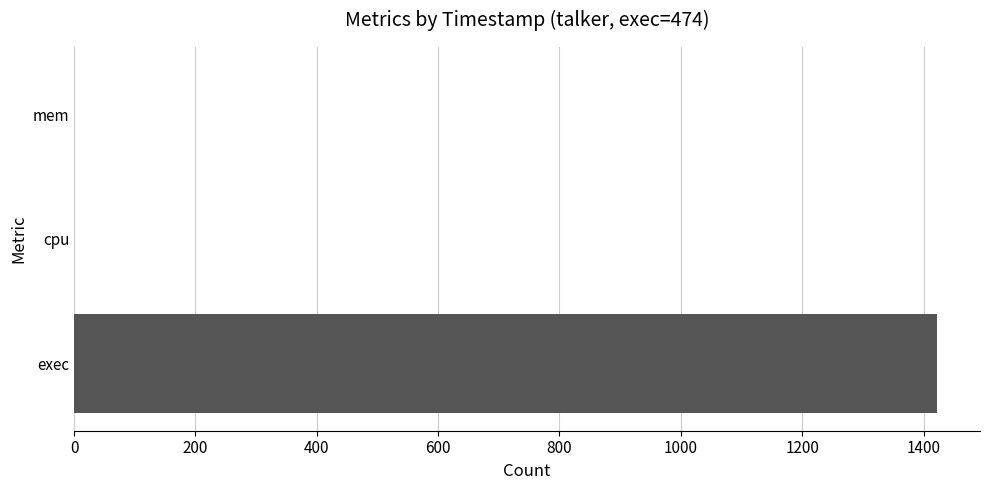

What value does the data have at exec?

1422